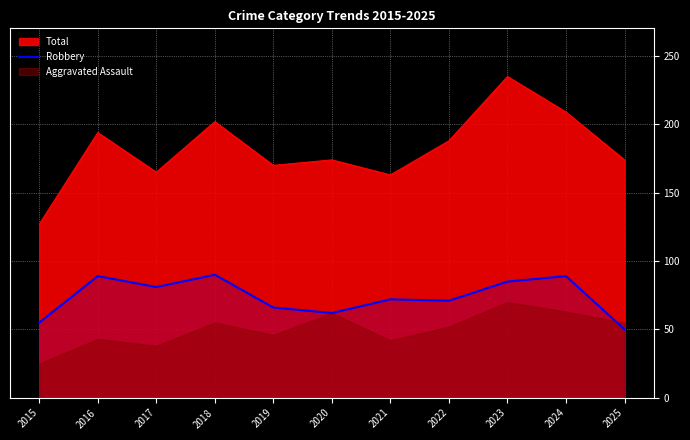

True or false: Robbery has a value of 138 at 2017.

False